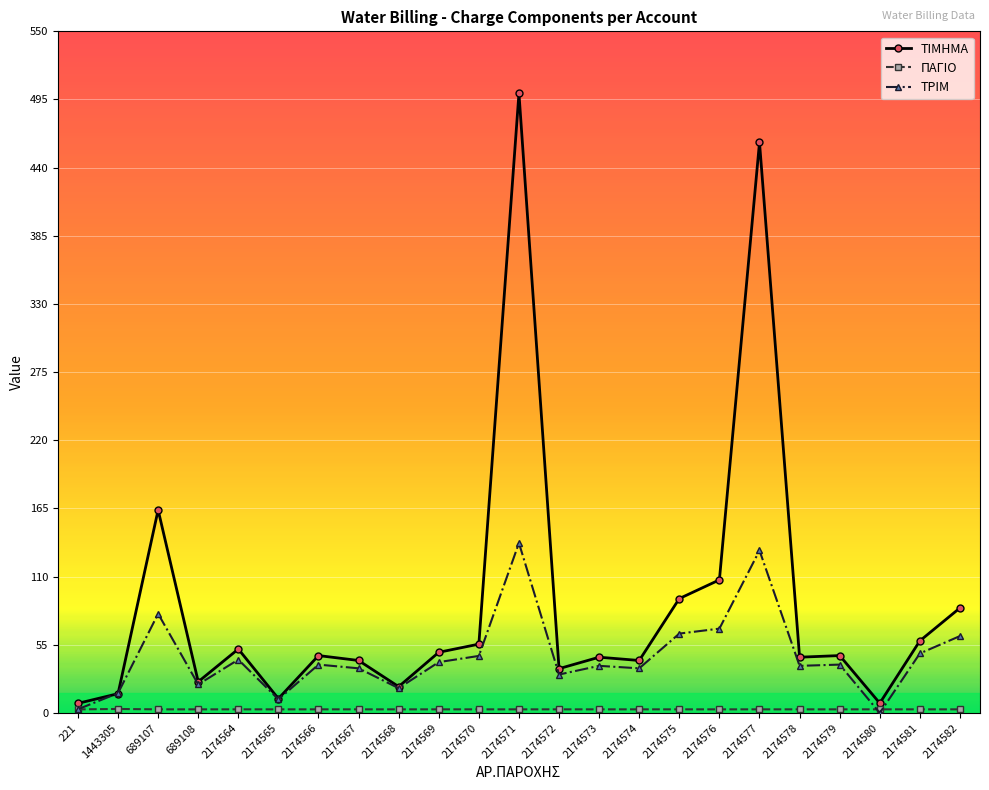

What is the greatest value displayed?

499.6